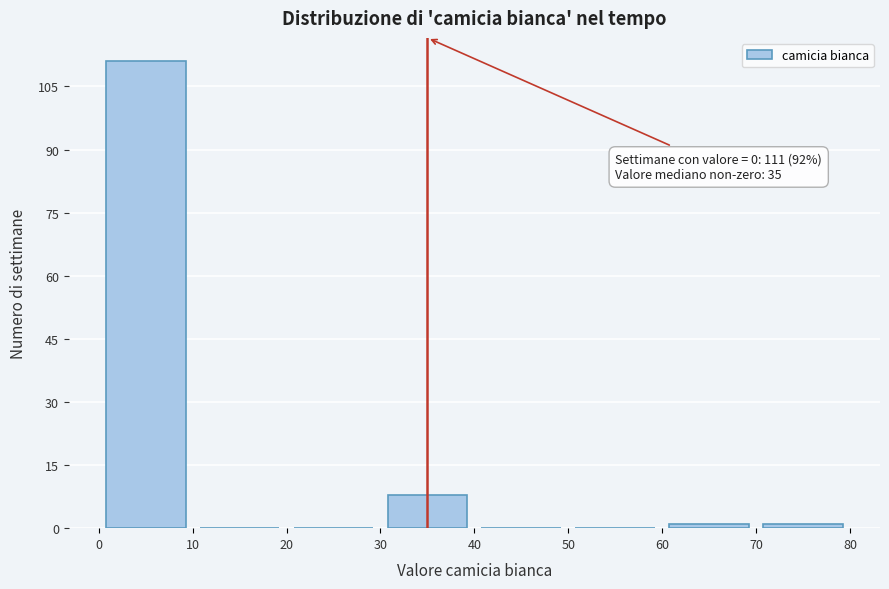

Which range on the x-axis has the tallest bar?

0 to 10